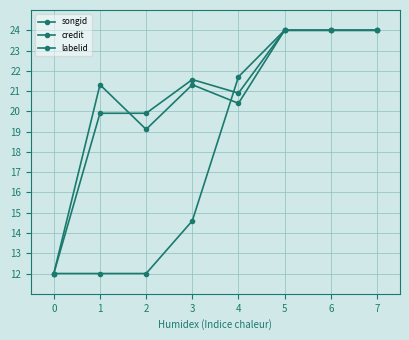

At how many categories does at least one series exceed 19?

7